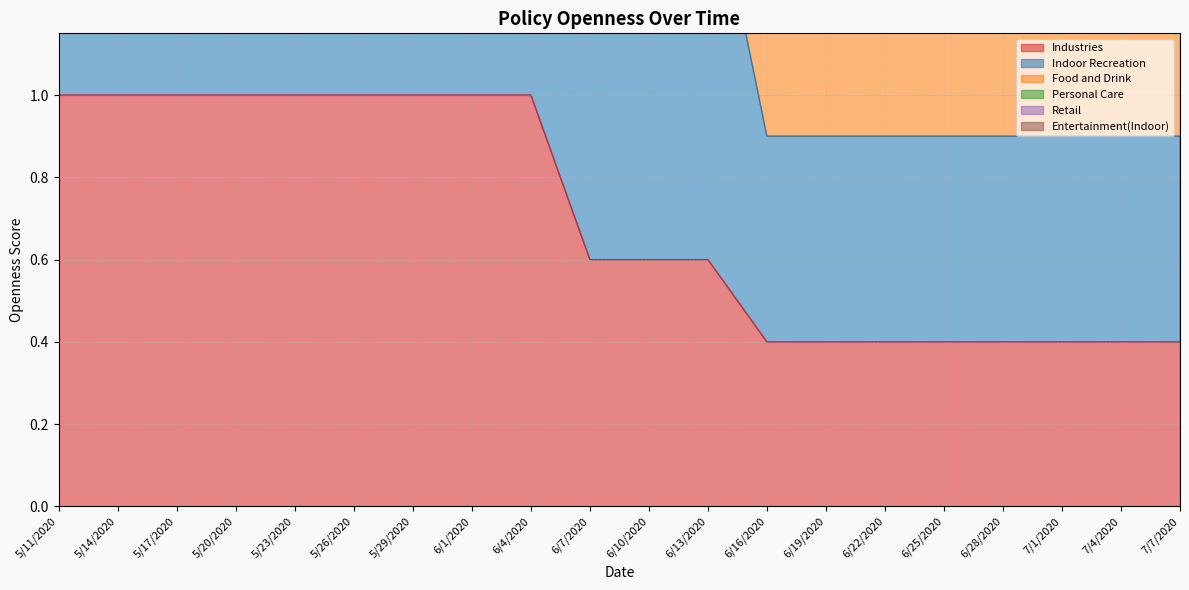

What is the highest value of the Industries series?

1.0